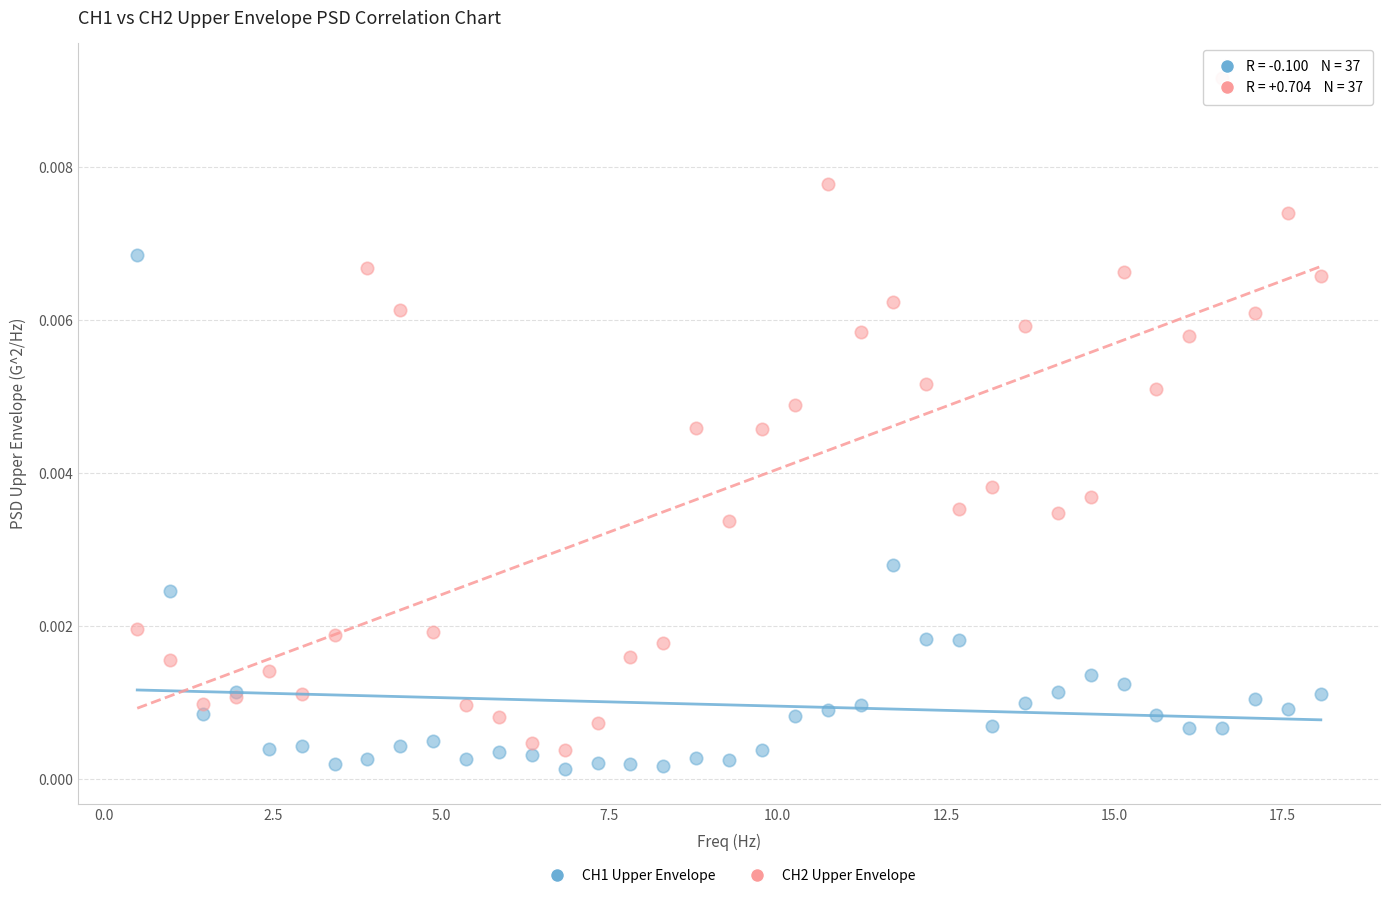

Which series contains the lowest Y value?

CH1 Upper Envelope